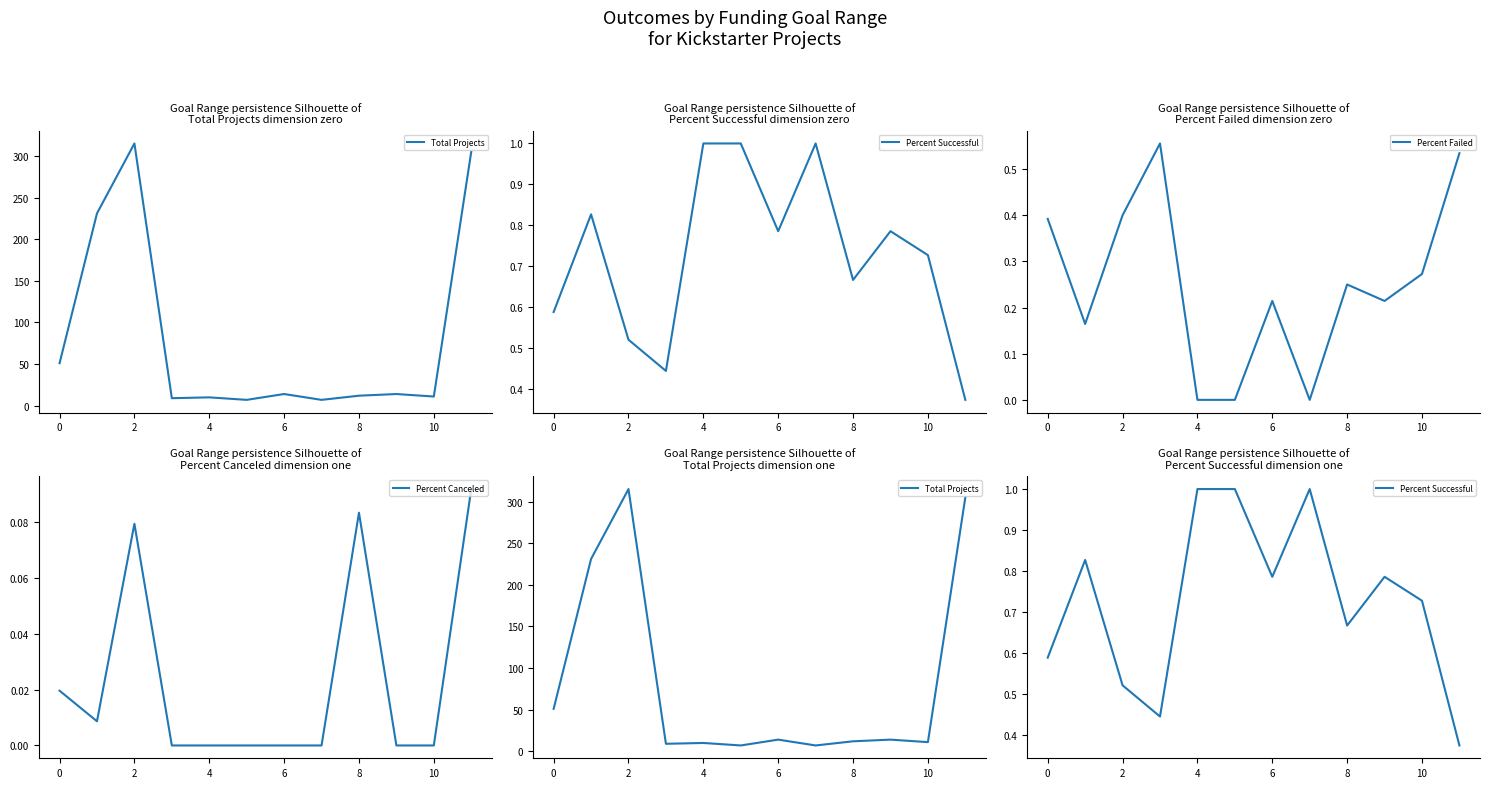

What is the difference between the second highest and second lowest values in the Percent Failed series?

0.5